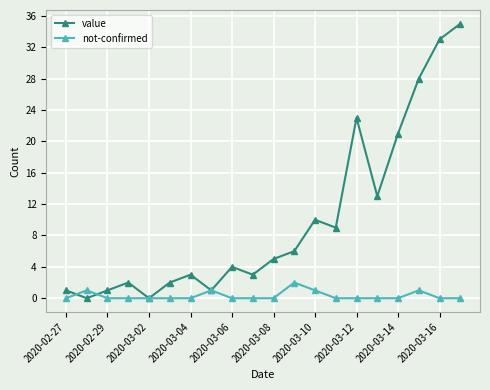

Does the chart have visible grid lines?

Yes